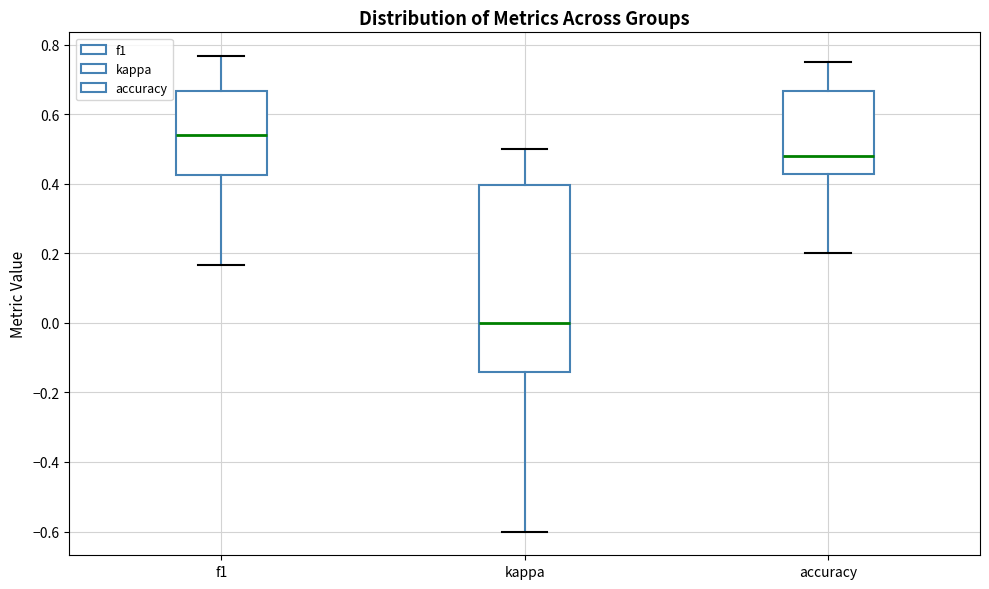

Where is the upper edge of the box for kappa on the y-axis? The values are not printed on the chart, so give them approximately, as read against the axis.

0.40